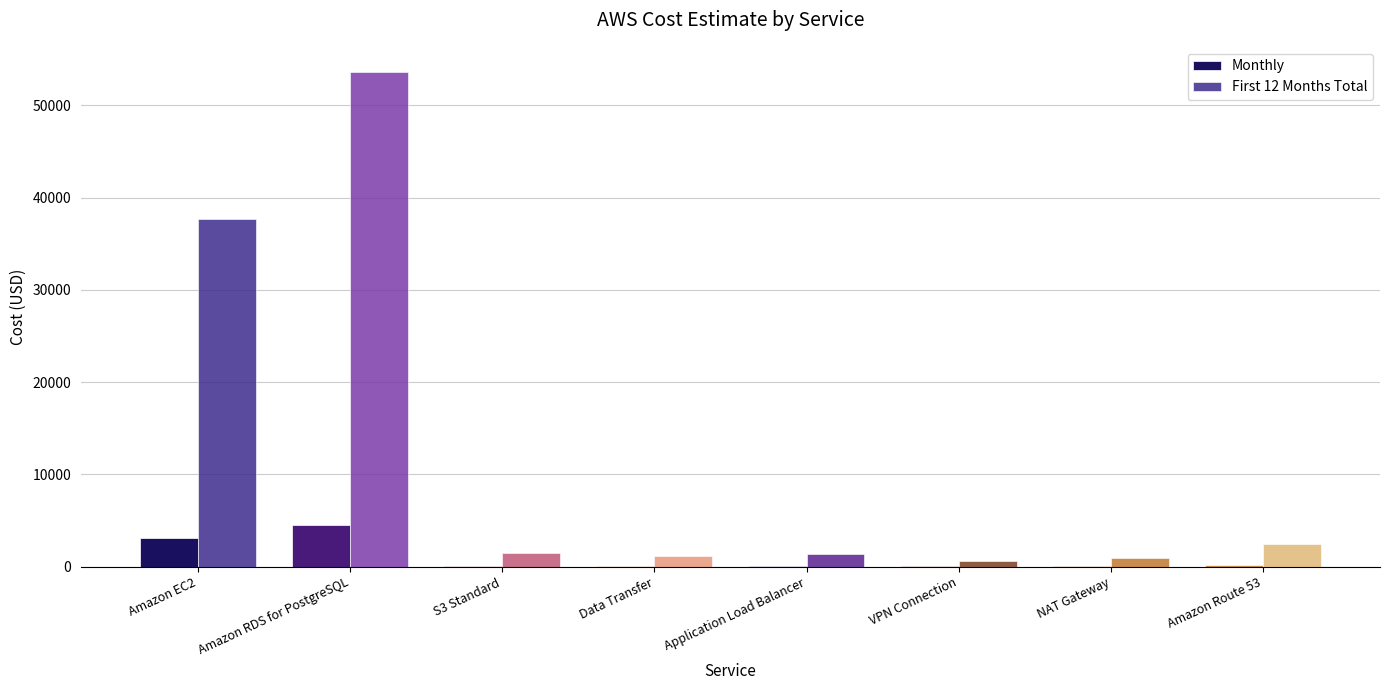

Between Amazon EC2 and Data Transfer, which series saw the biggest shift?

First 12 Months Total